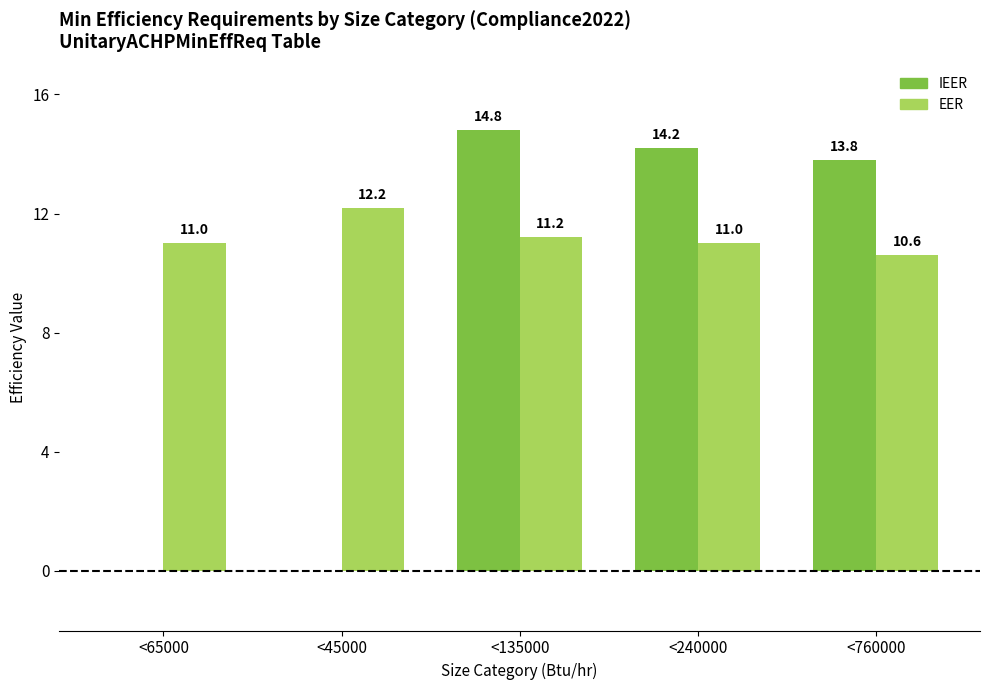

Which category has the highest value across all series?

<135000